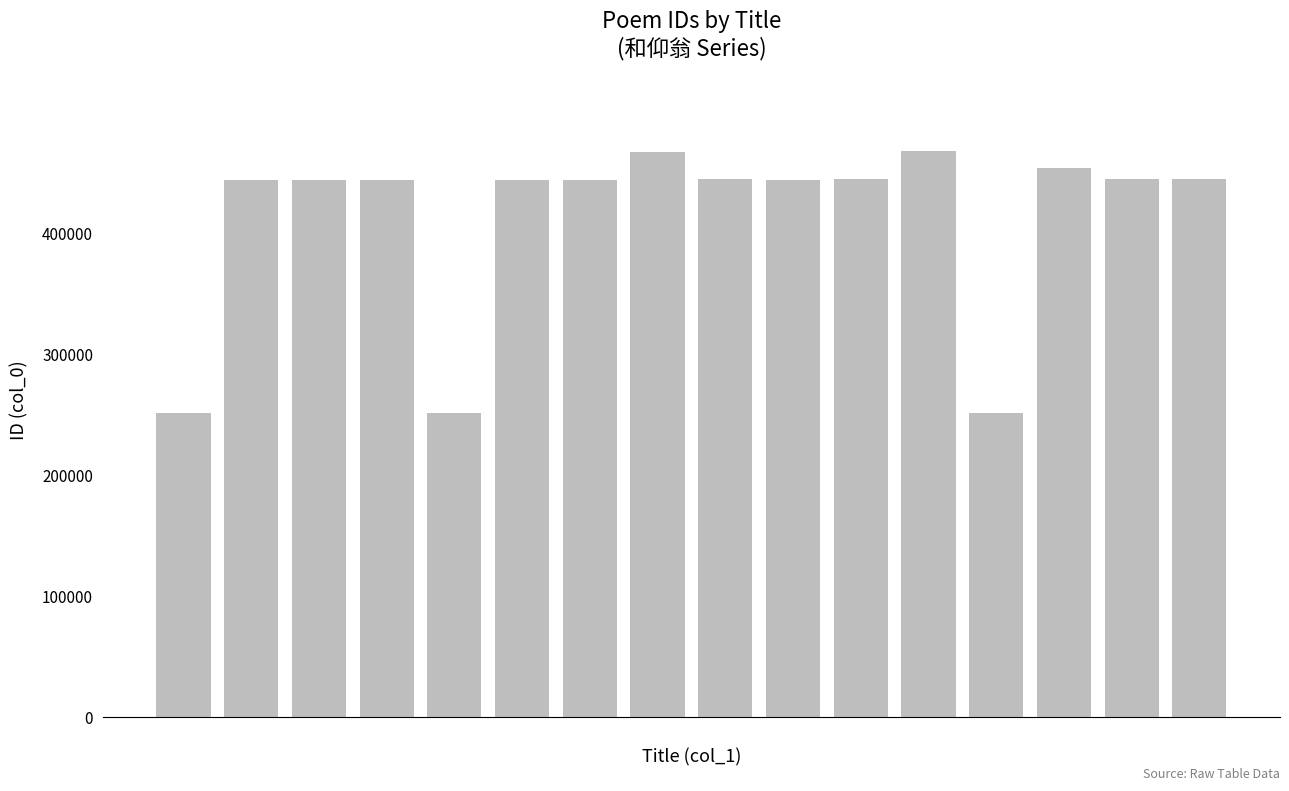

What is the difference between the maximum and minimum values?

216350